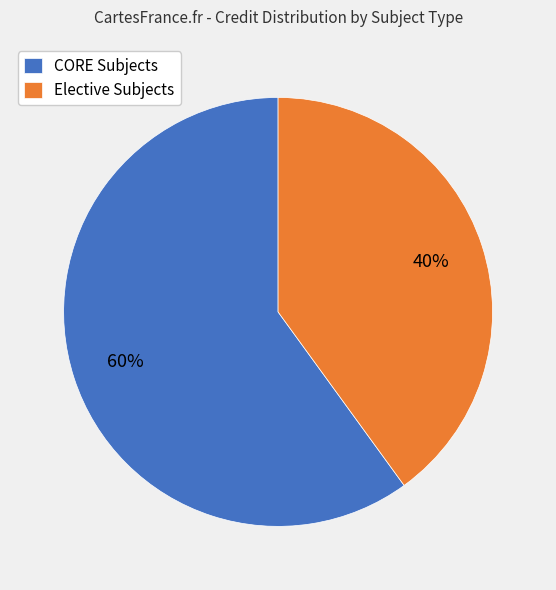

True or false: CORE Subjects accounts for 70% of the total.

False